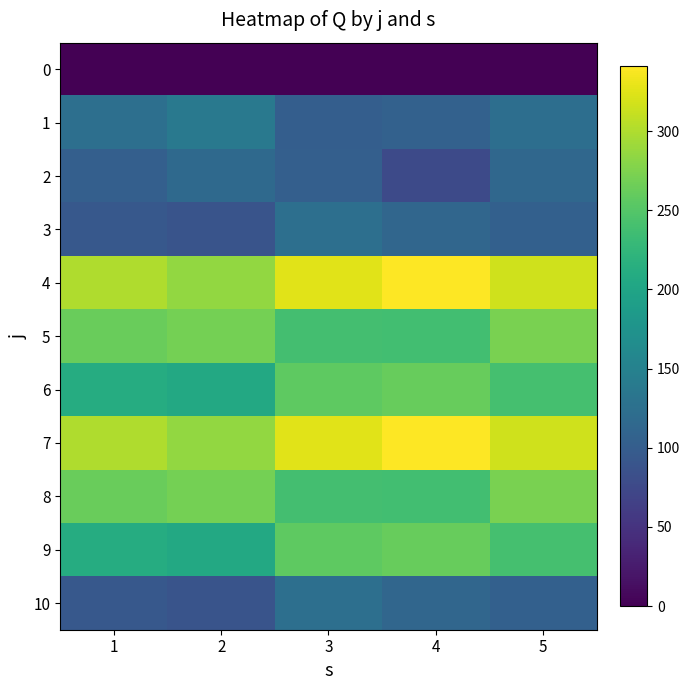

Reading left to right, extract all data points from this chart.

0: 1=0	2=0	3=0	4=0	5=0
1: 1=124	2=138	3=102	4=106	5=123
2: 1=103	2=117	3=103	4=76	5=114
3: 1=94	2=89	3=125	4=113	5=105
4: 1=300	2=286	3=326	4=341	5=316
5: 1=263	2=270	3=239	4=238	5=273
6: 1=211	2=206	3=257	4=262	5=241
7: 1=300	2=286	3=326	4=341	5=316
8: 1=263	2=270	3=239	4=238	5=273
9: 1=211	2=206	3=257	4=262	5=241
10: 1=94	2=89	3=125	4=113	5=105